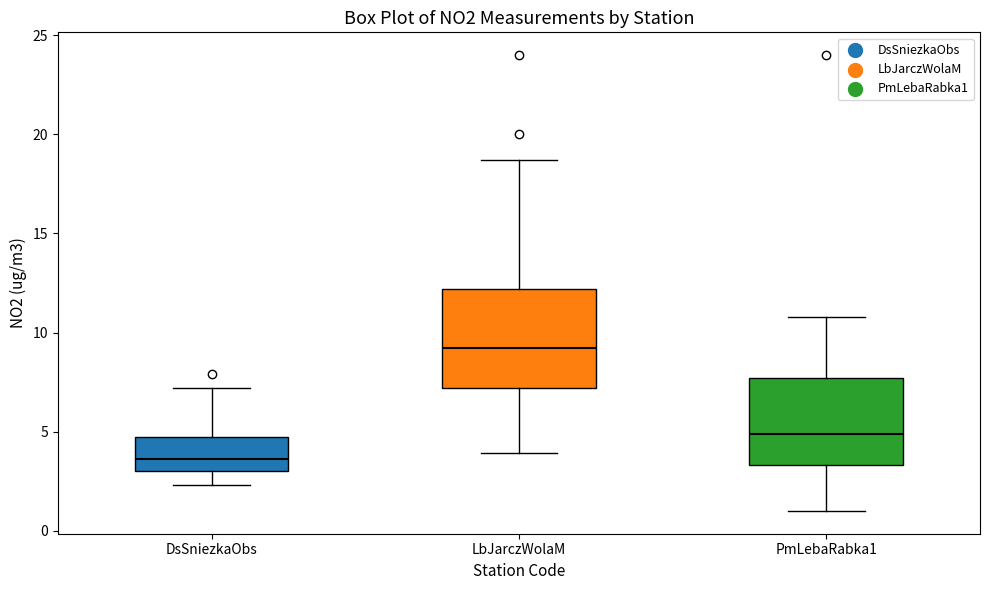

Comparing the boxes themselves (not the whiskers), which one is the tallest?

LbJarczWolaM